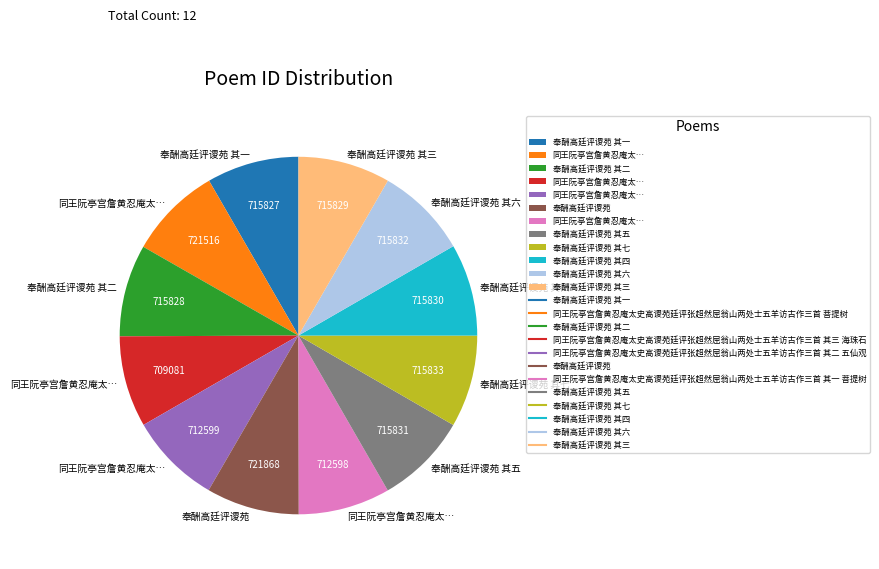

Is there a majority slice in this chart?

No